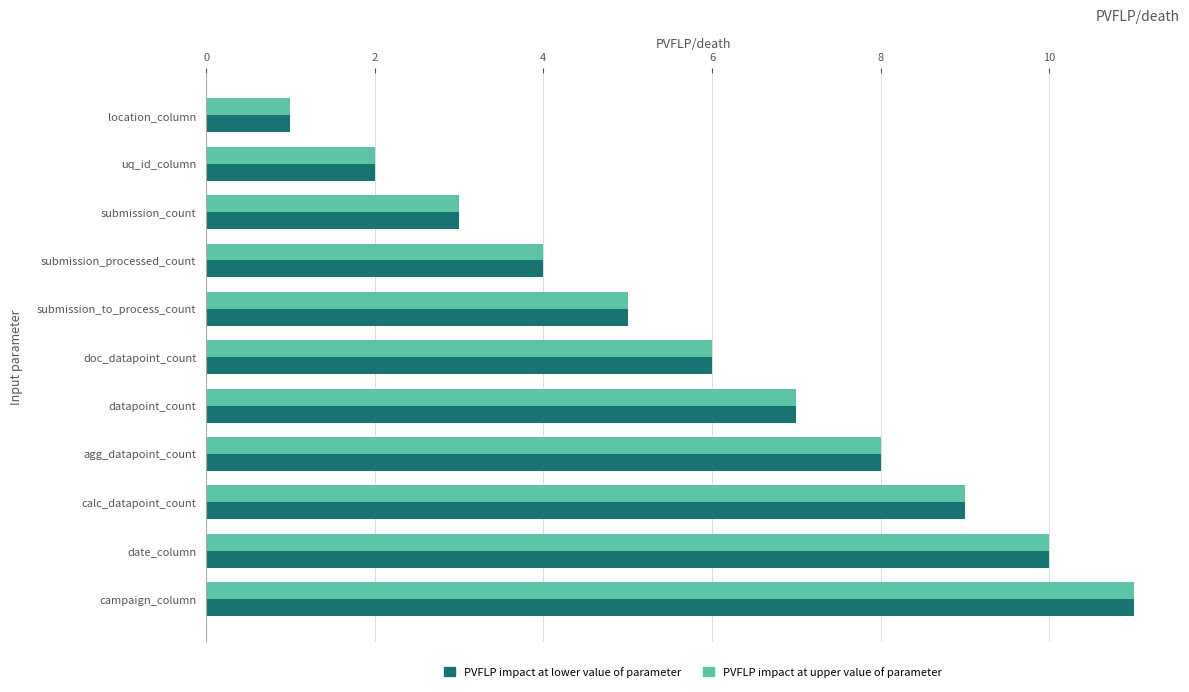

At which category is the sum across all series the highest?

campaign_column